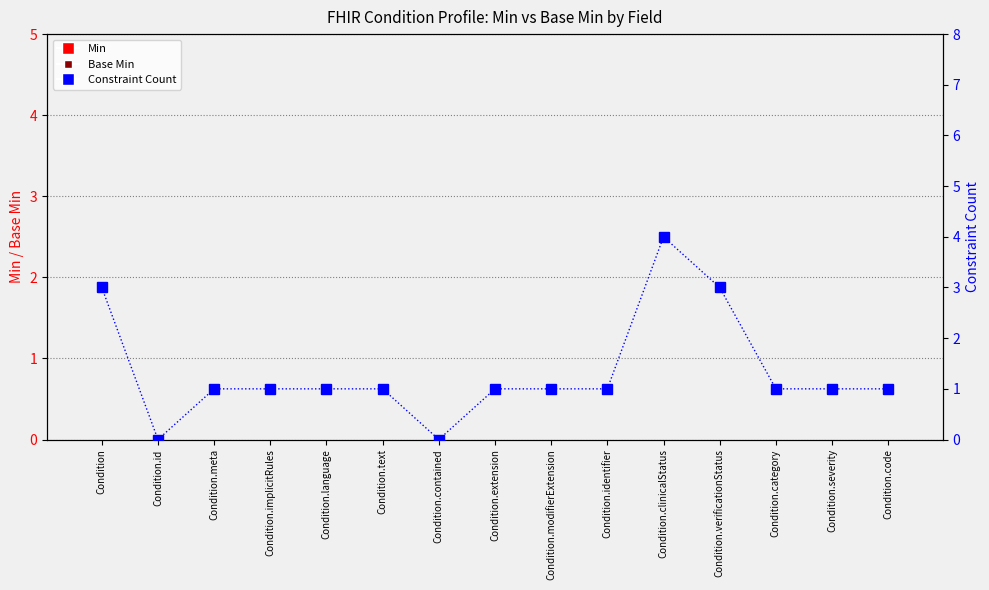

What is the highest value of the Constraint Count series?

4